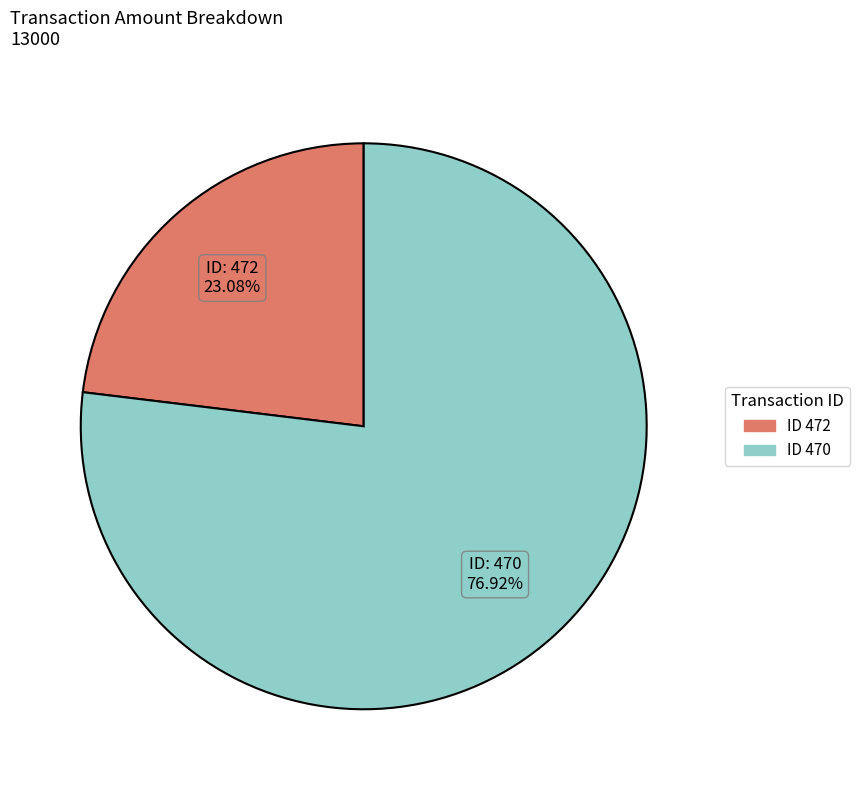

Is there any slice that represents more than half of the pie?

Yes